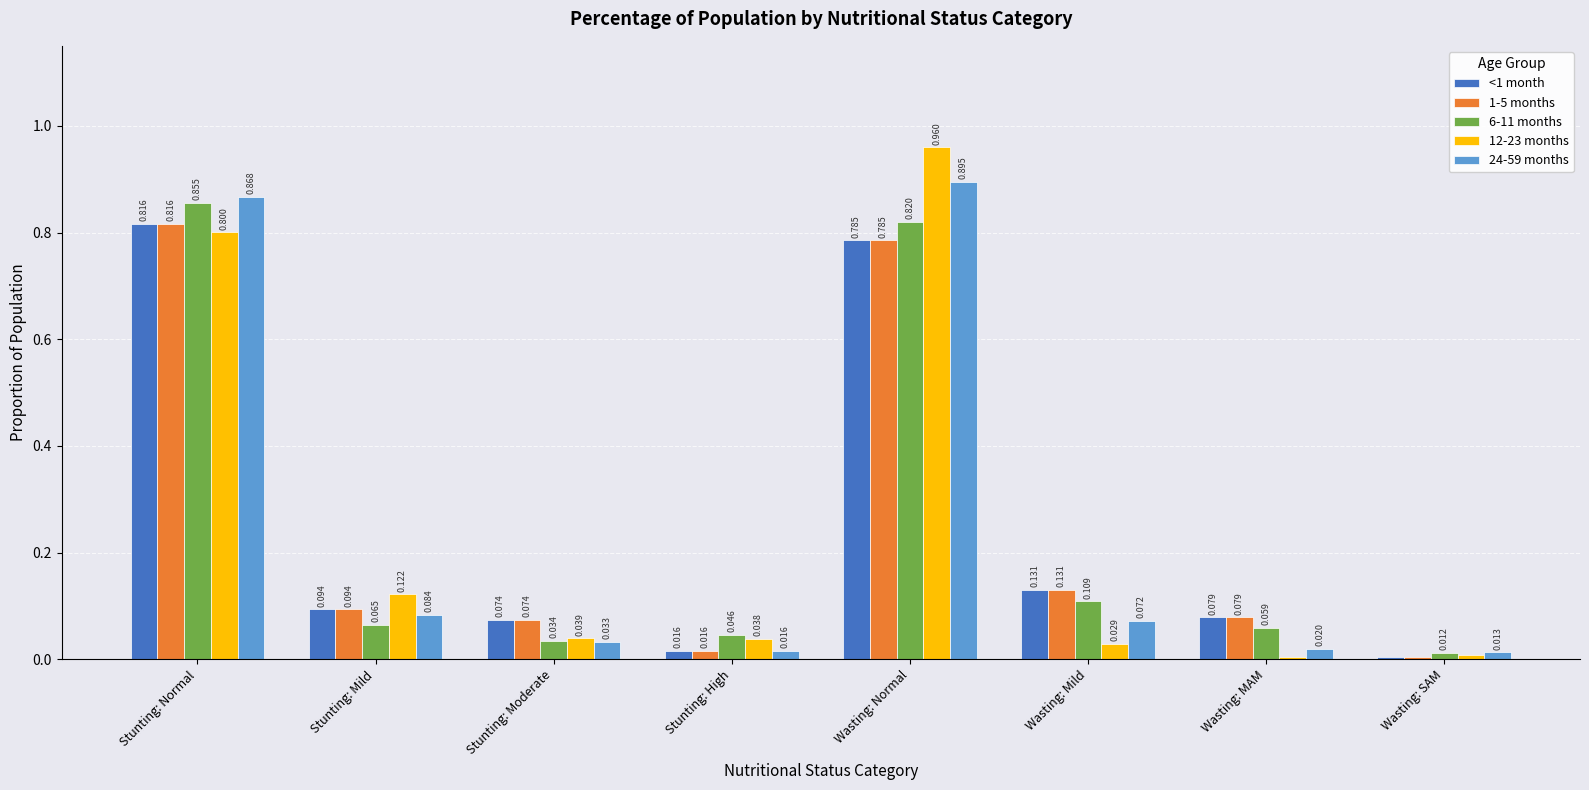

How many groups of bars are there?

8